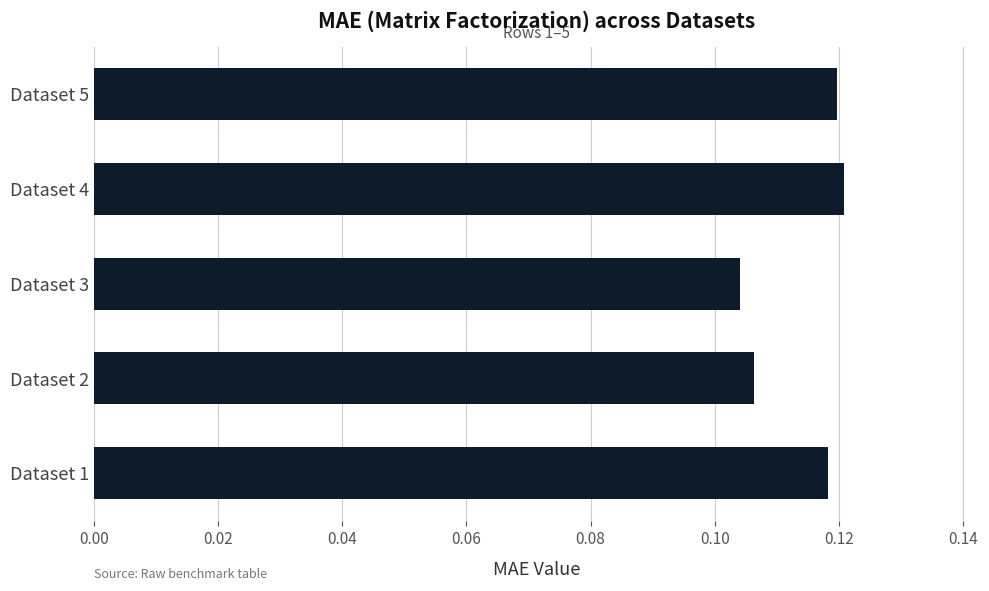

True or false: the data shows 0.2 at Dataset 3.

False